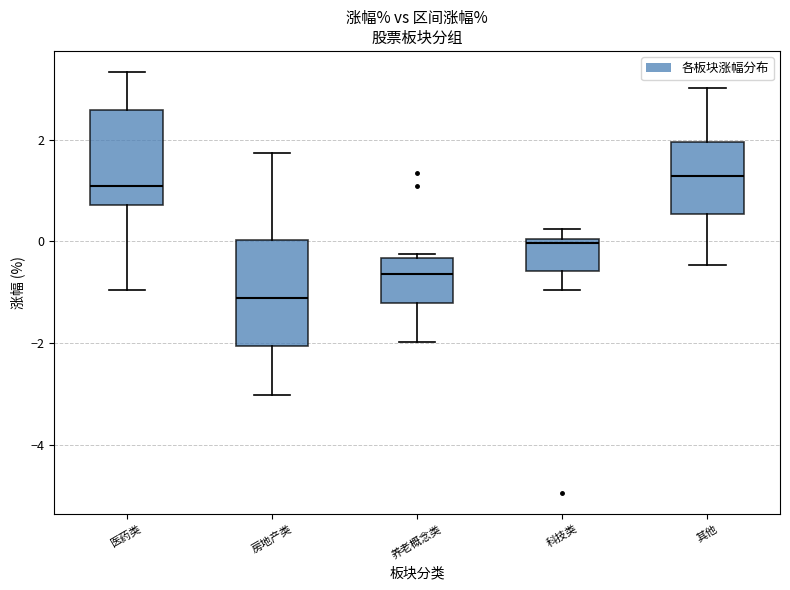

Which box is the tallest, from its lower edge to its upper edge?

房地产类